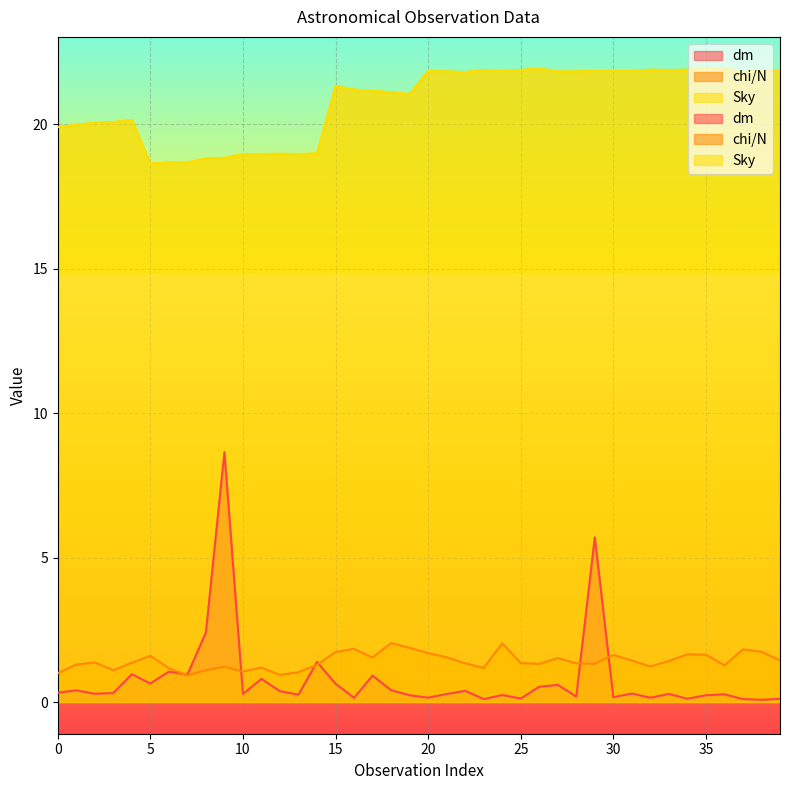

At which label does Sky reach its peak?

26